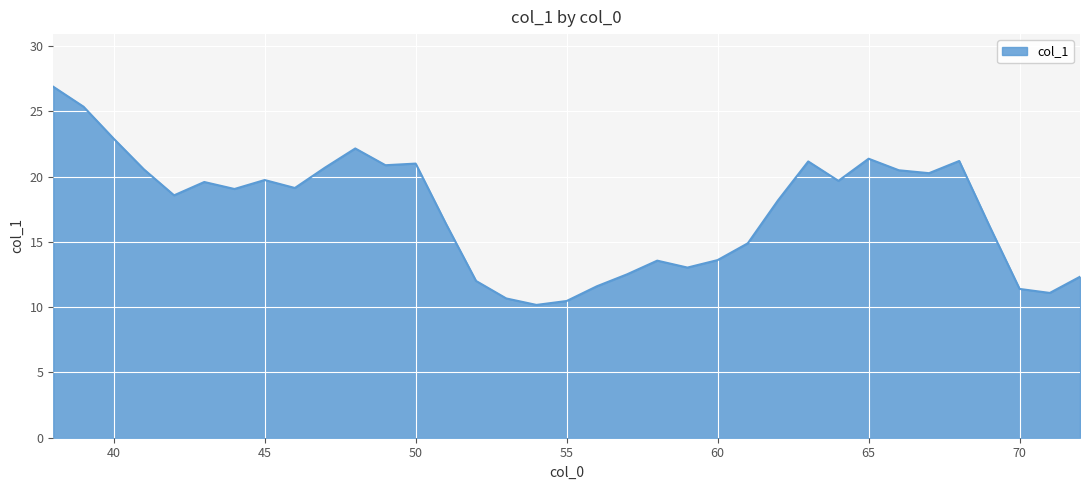

What is the minimum value shown in the chart?

10.2